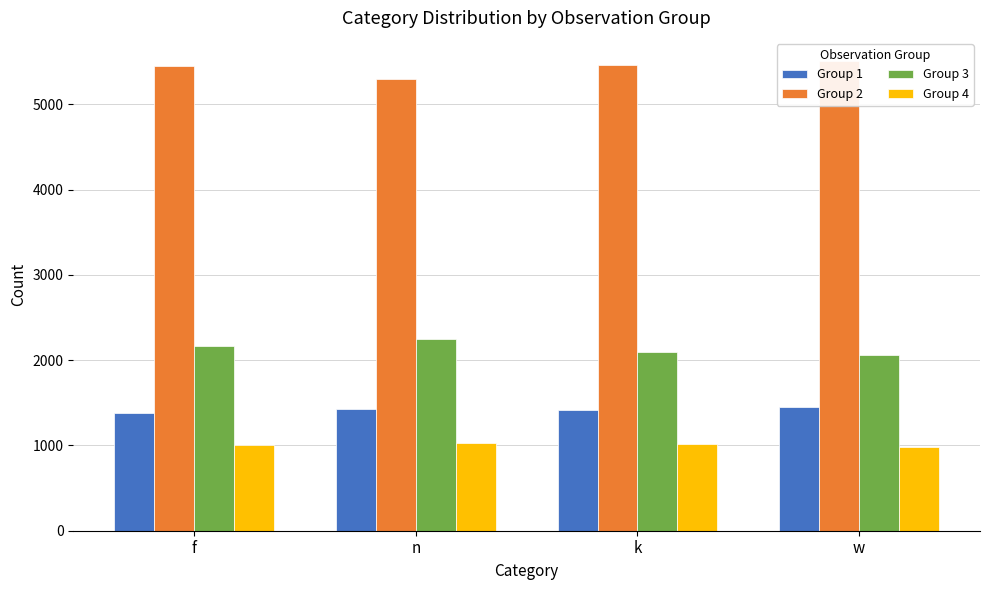

Reading right to left, list all the values displayed in this chart.

Group 1: w=1451	k=1421	n=1425	f=1380
Group 2: w=5503	k=5457	n=5295	f=5449
Group 3: w=2063	k=2100	n=2248	f=2164
Group 4: w=983	k=1022	n=1032	f=1007